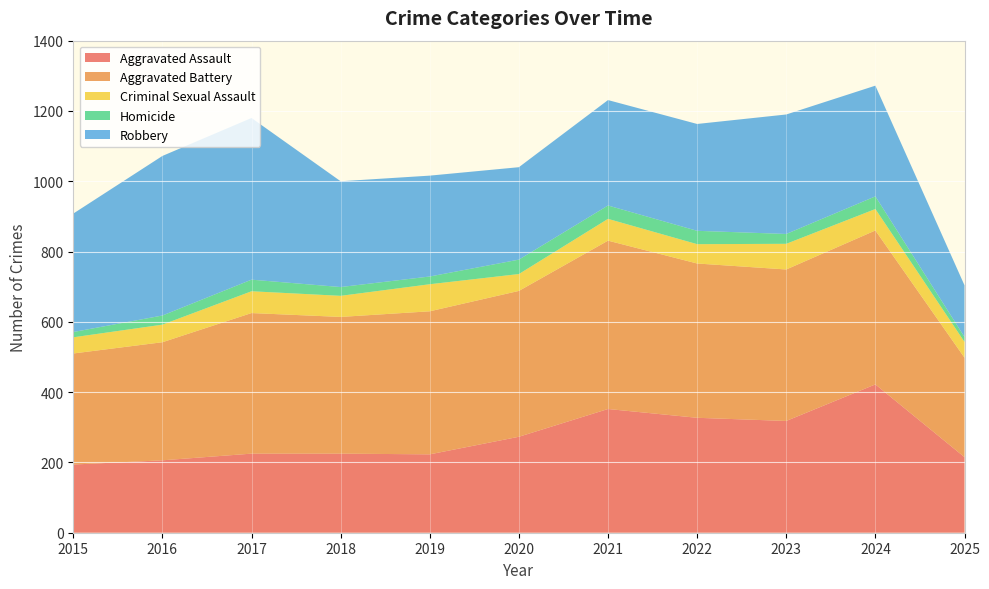

Reading right to left, transcribe all the data shown in this chart.

Aggravated Assault: 2025=215	2024=422	2023=318	2022=327	2021=352	2020=273	2019=223	2018=225	2017=225	2016=206	2015=194
Aggravated Battery: 2025=283	2024=438	2023=431	2022=439	2021=479	2020=415	2019=407	2018=389	2017=400	2016=336	2015=316
Criminal Sexual Assault: 2025=45	2024=61	2023=73	2022=55	2021=62	2020=48	2019=77	2018=60	2017=62	2016=50	2015=46
Homicide: 2025=14	2024=36	2023=28	2022=38	2021=38	2020=41	2019=22	2018=25	2017=33	2016=26	2015=15
Robbery: 2025=147	2024=315	2023=340	2022=304	2021=300	2020=263	2019=287	2018=301	2017=460	2016=454	2015=337